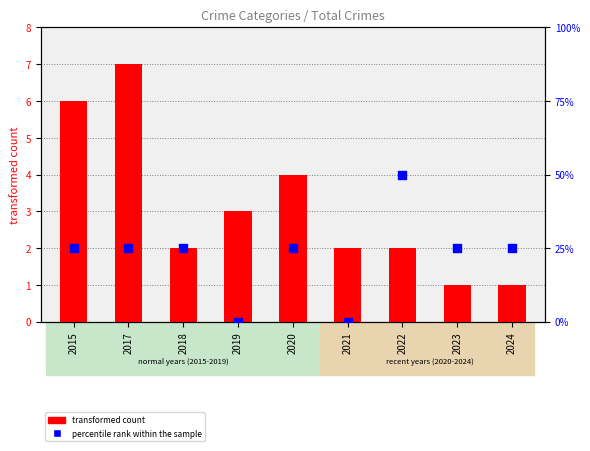

At which category is the sum across all series the highest?

2022